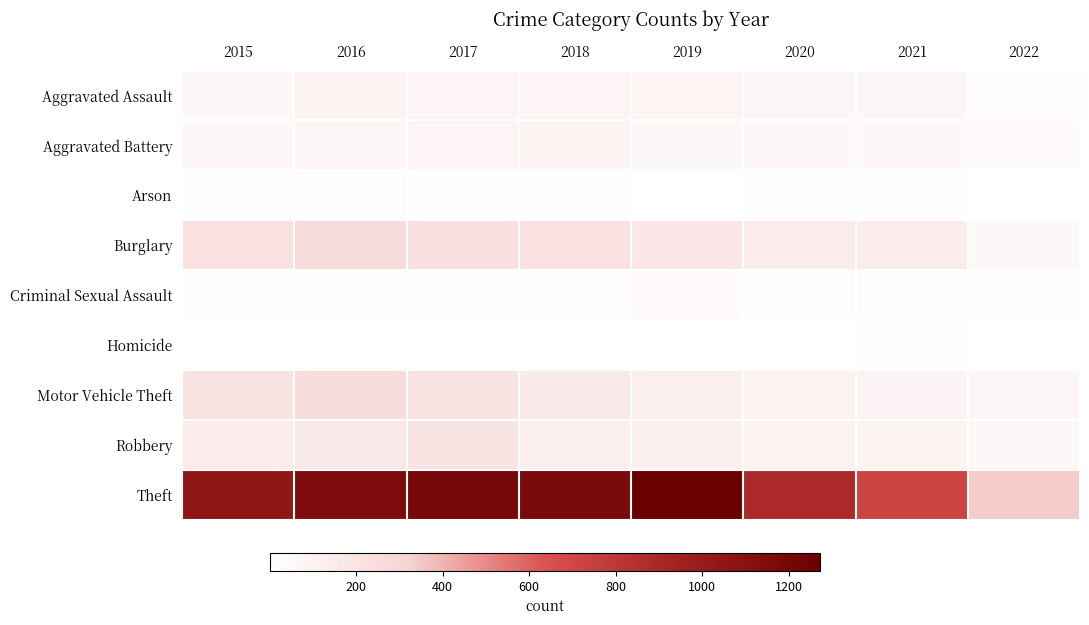

List the series in order of their peak value, lowest first.

Homicide, Arson, Criminal Sexual Assault, Aggravated Battery, Aggravated Assault, Robbery, Motor Vehicle Theft, Burglary, Theft